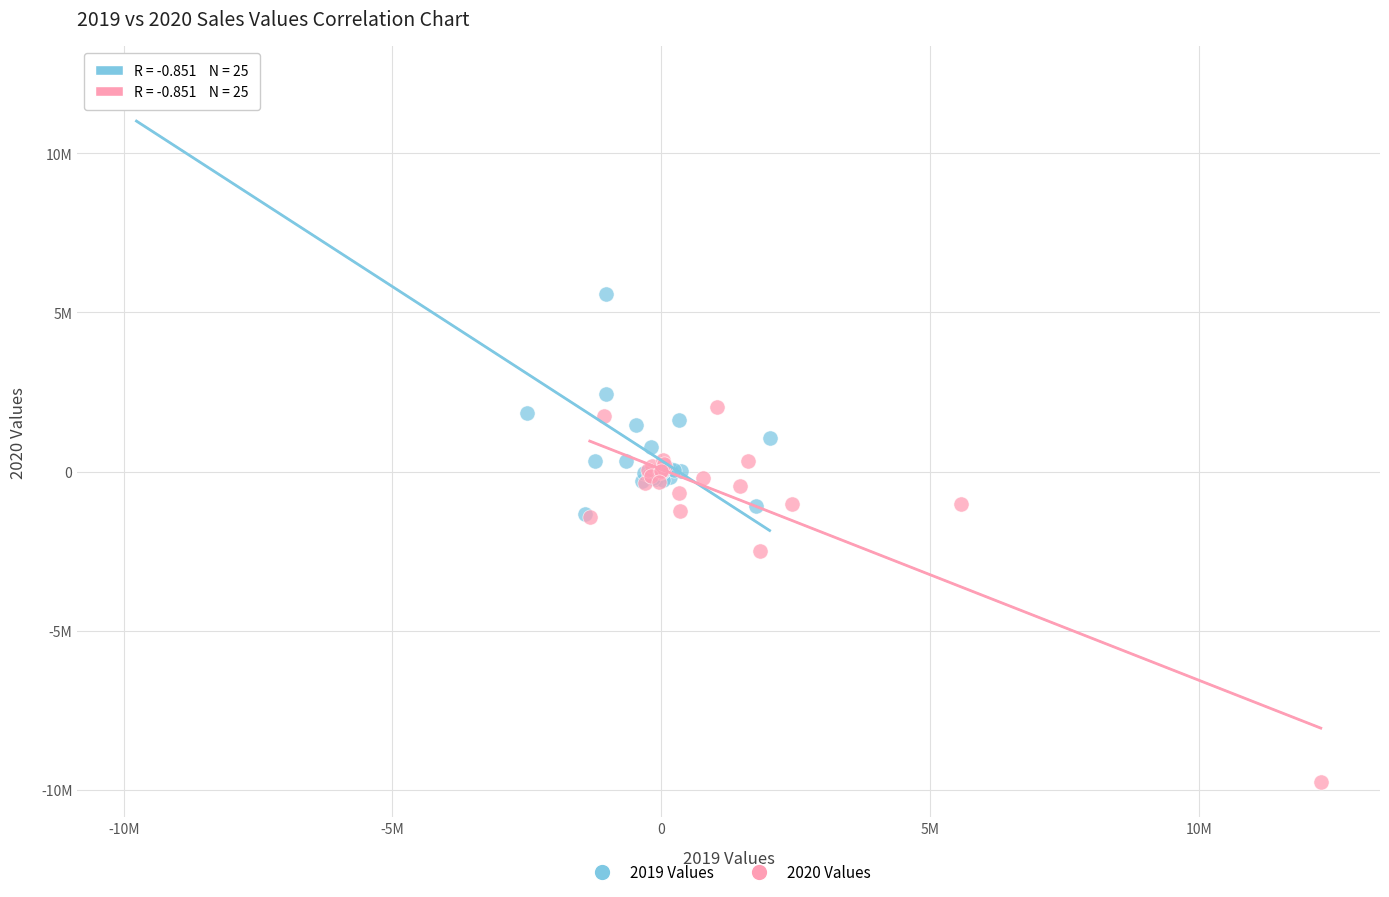

What are all the series names shown in the legend?

2019 Values, 2020 Values